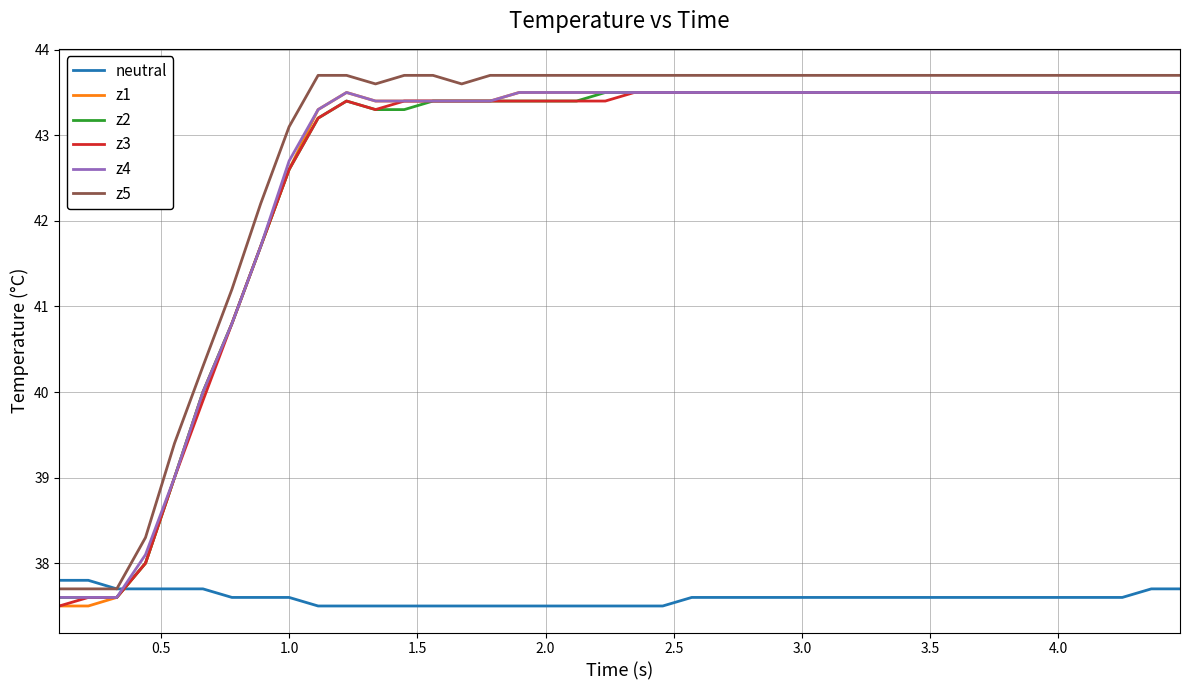

Which series ends up on top after the final intersection of neutral and z4?

z4